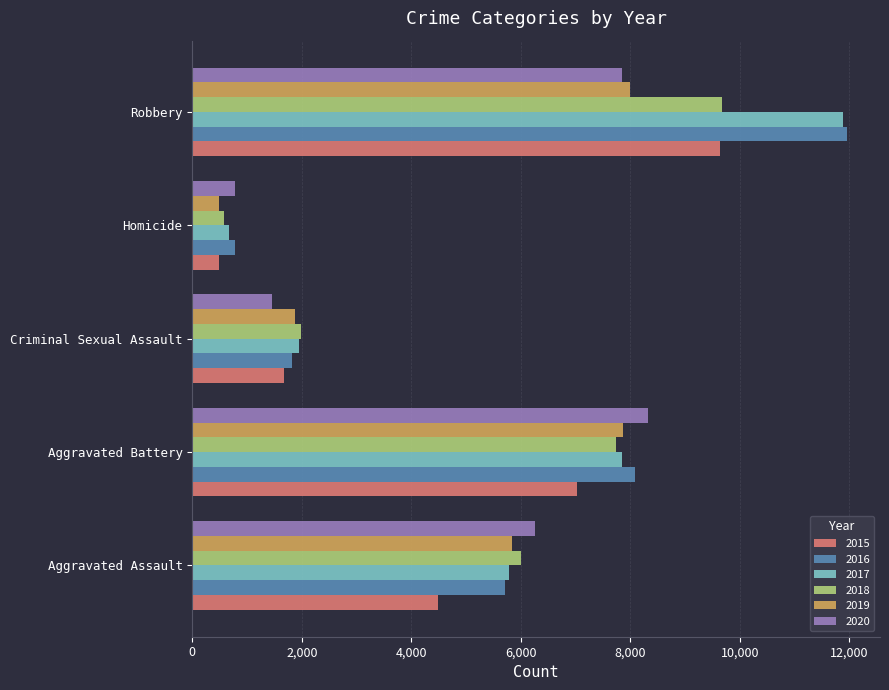

What is the total value across all series at Criminal Sexual Assault?

10744